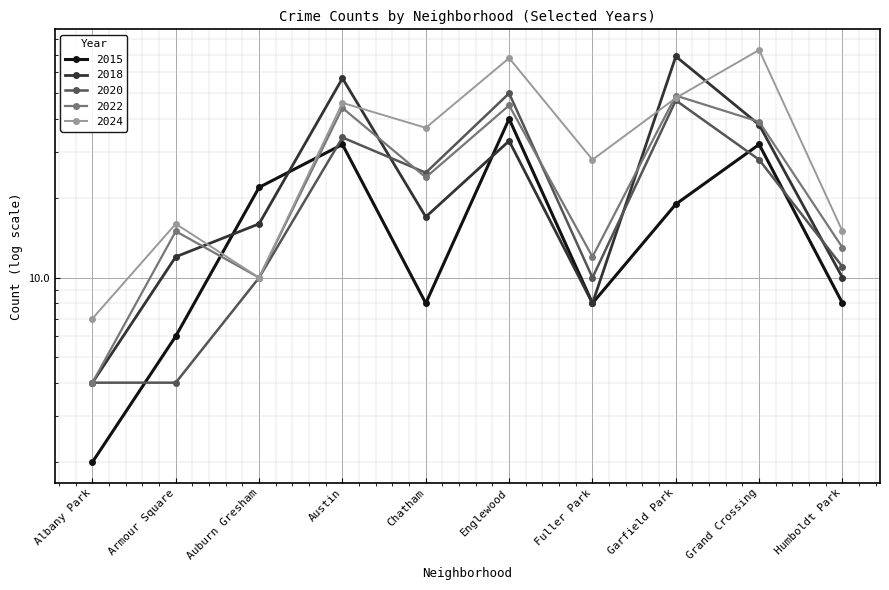

The value of 2018 at Garfield Park is 69. True or false?

True